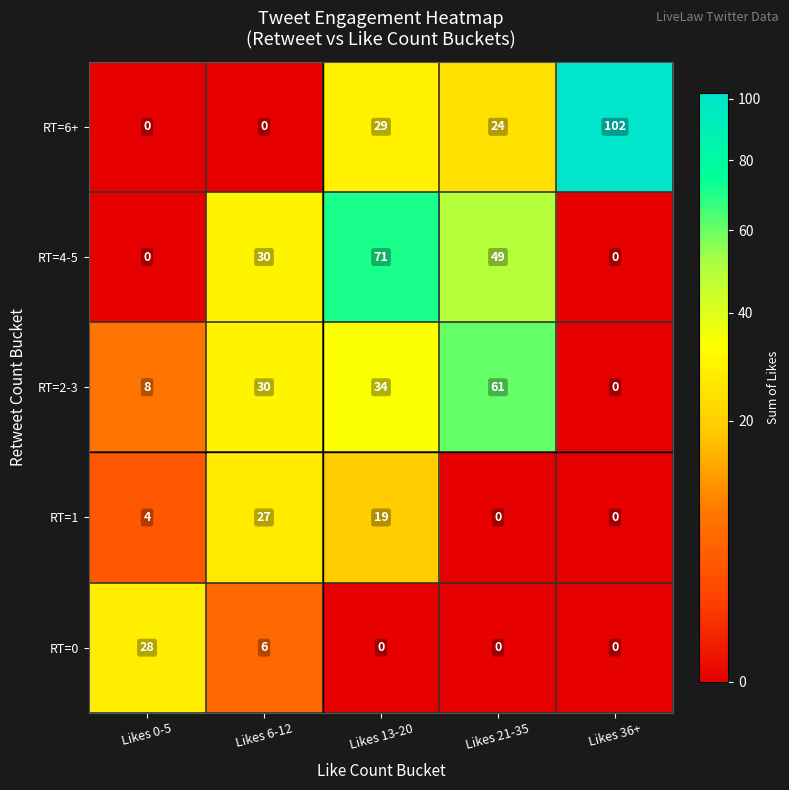

At how many categories does at least one series exceed 19?

5